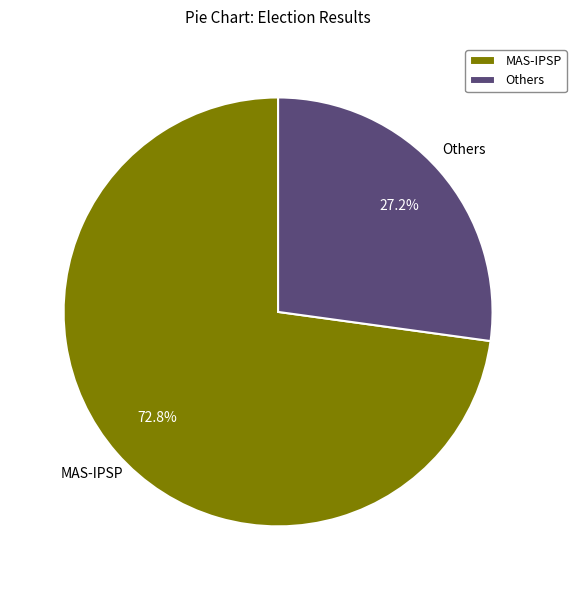

Is there any slice that represents more than half of the pie?

Yes